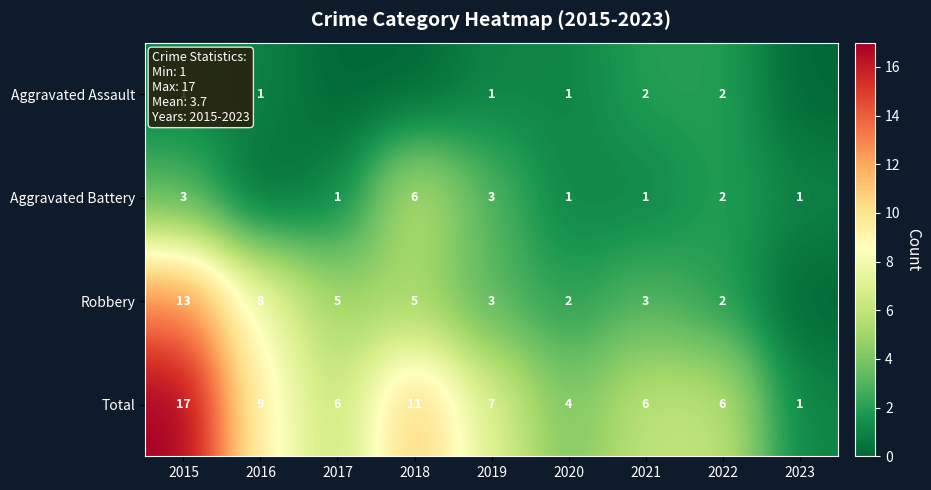

Is it true that Robbery equals 5 at 2018?

True